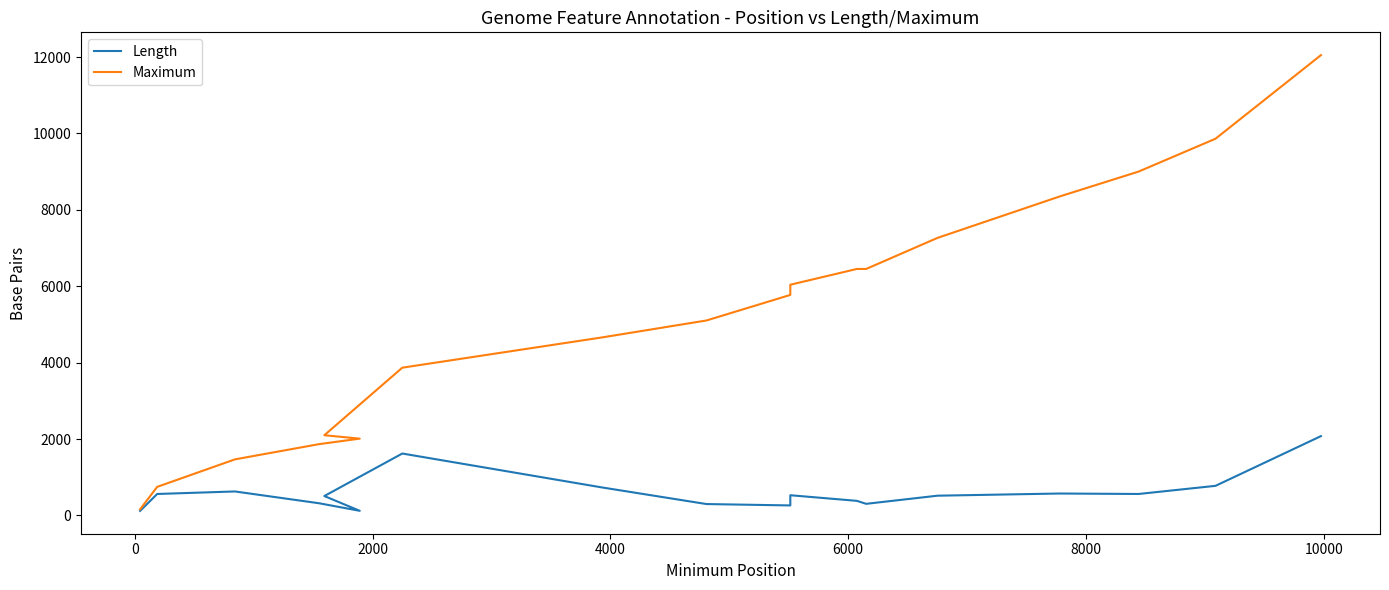

What is the maximum value shown in the chart?

12052